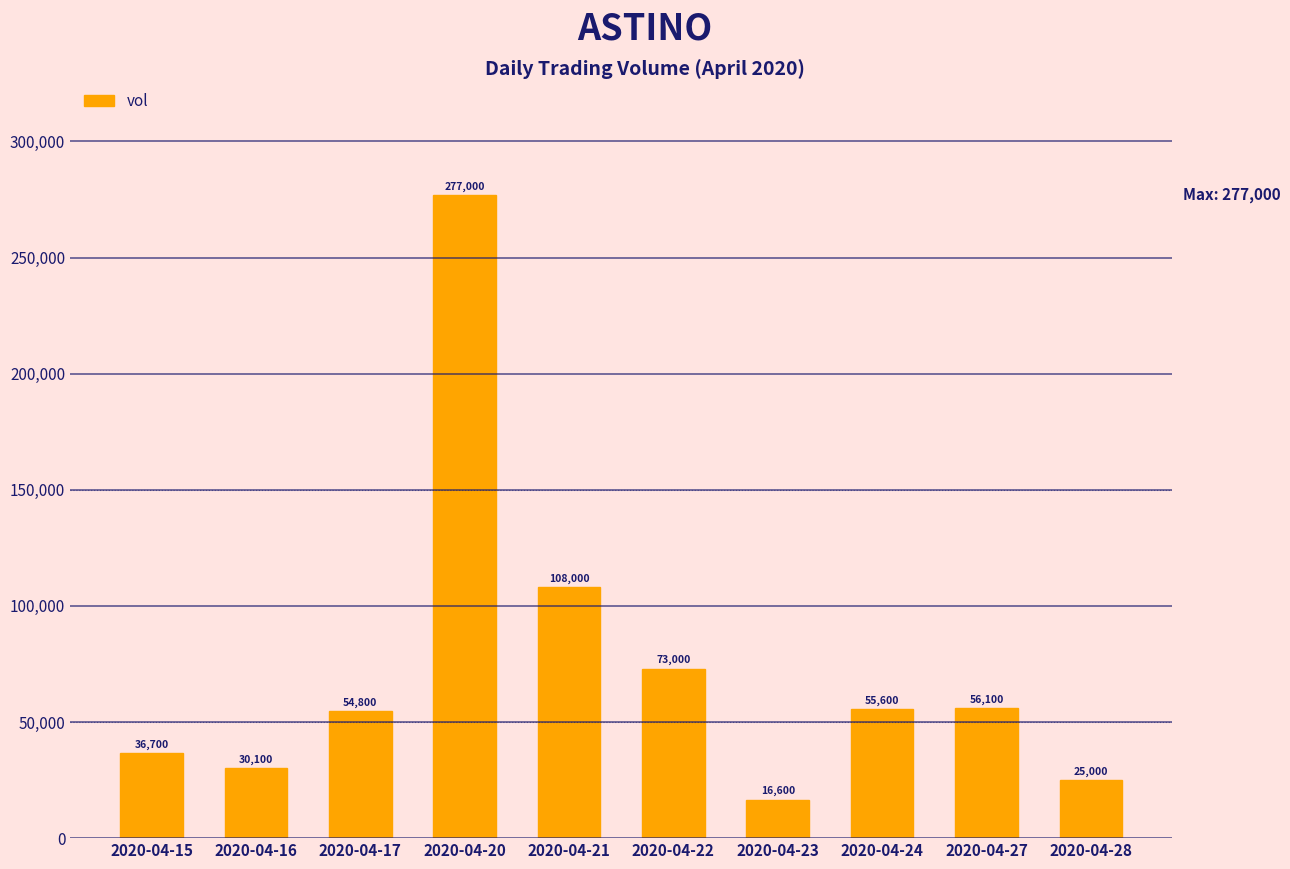

Reading left to right, extract all data points from this chart.

36700	30100	54800	277000	108000	73000	16600	55600	56100	25000